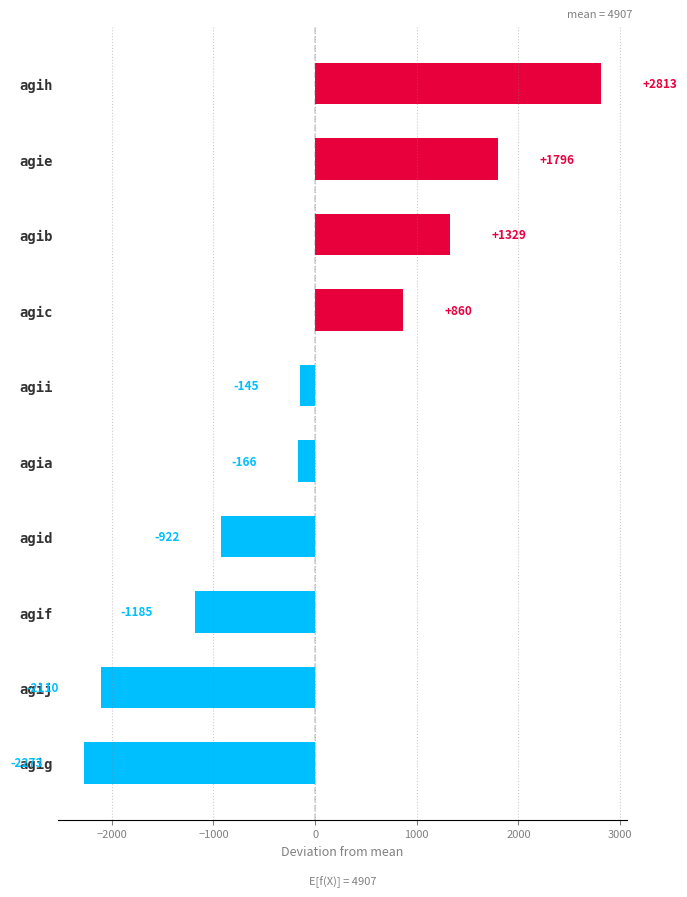

Which category has the lowest value across all series?

agig